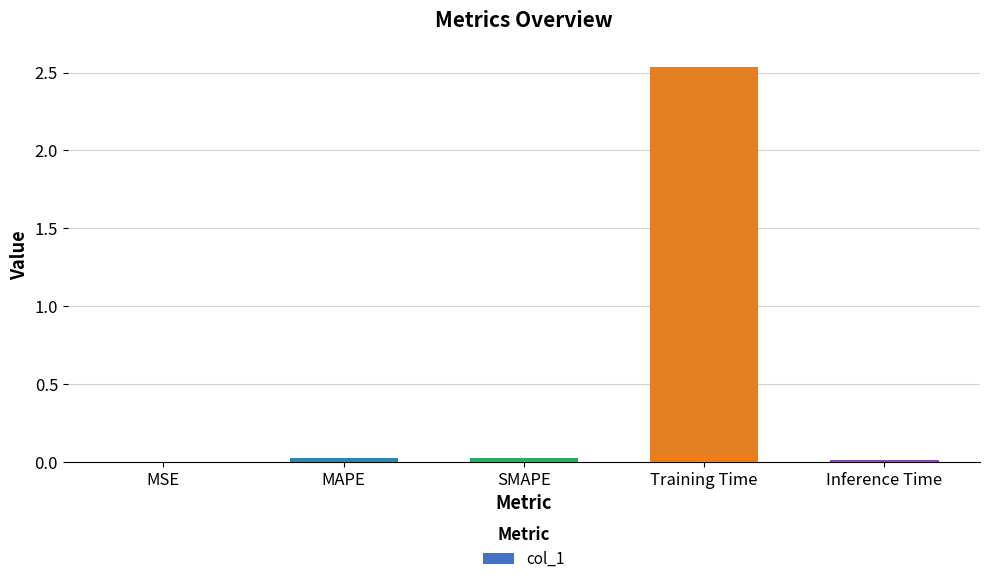

Count the number of categories in the chart.

5